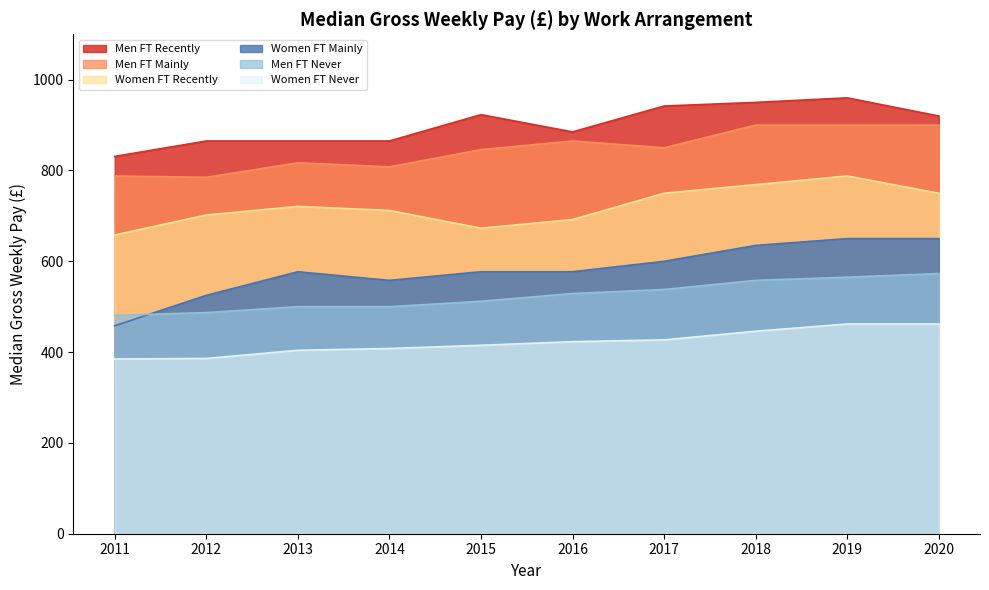

What are all the series names shown in the legend?

Men FT Recently, Men FT Mainly, Women FT Recently, Women FT Mainly, Men FT Never, Women FT Never